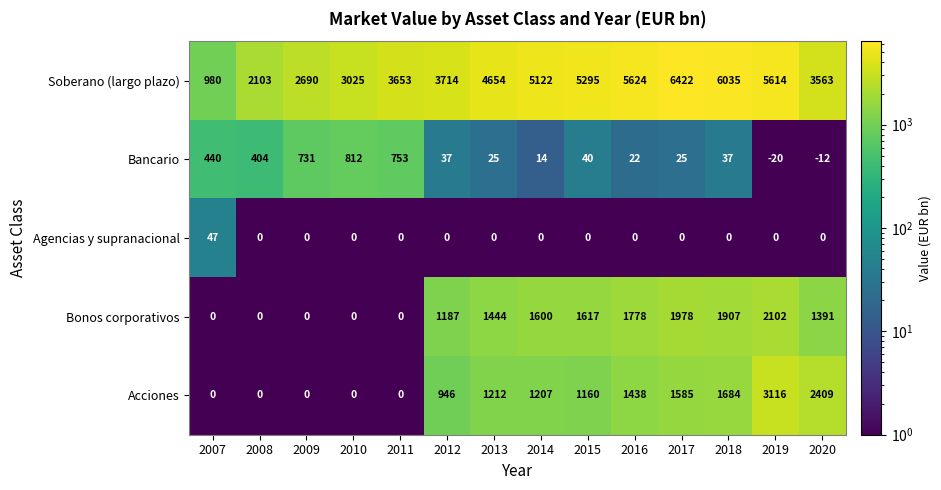

List the series in order of their peak value, lowest first.

Agencias y supranacional, Bancario, Bonos corporativos, Acciones, Soberano (largo plazo)